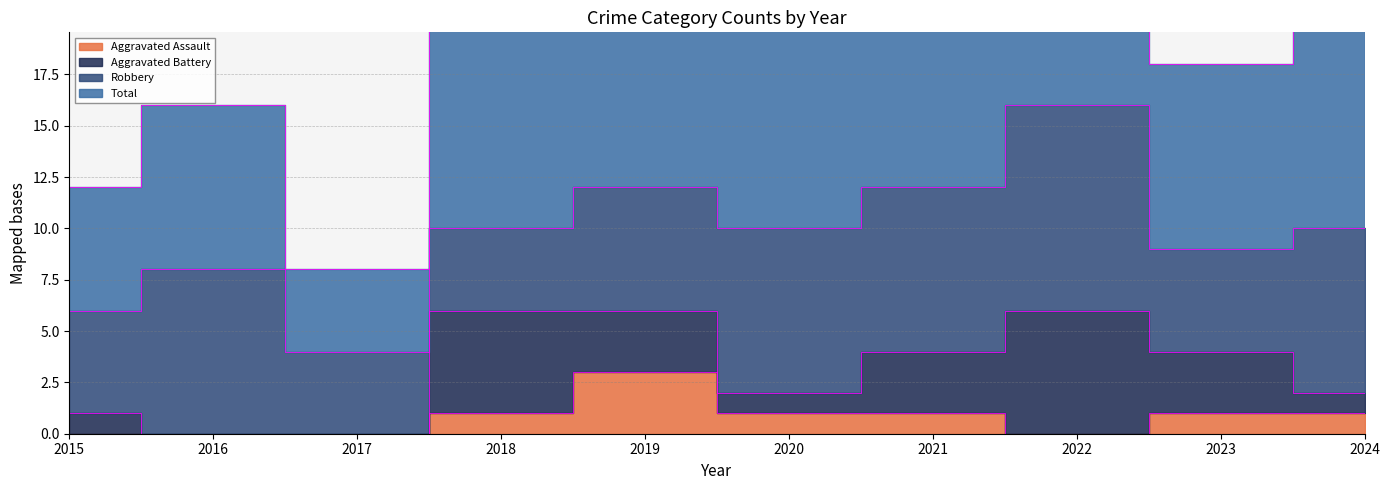

True or false: Total has a value of 16 at 2015.

False